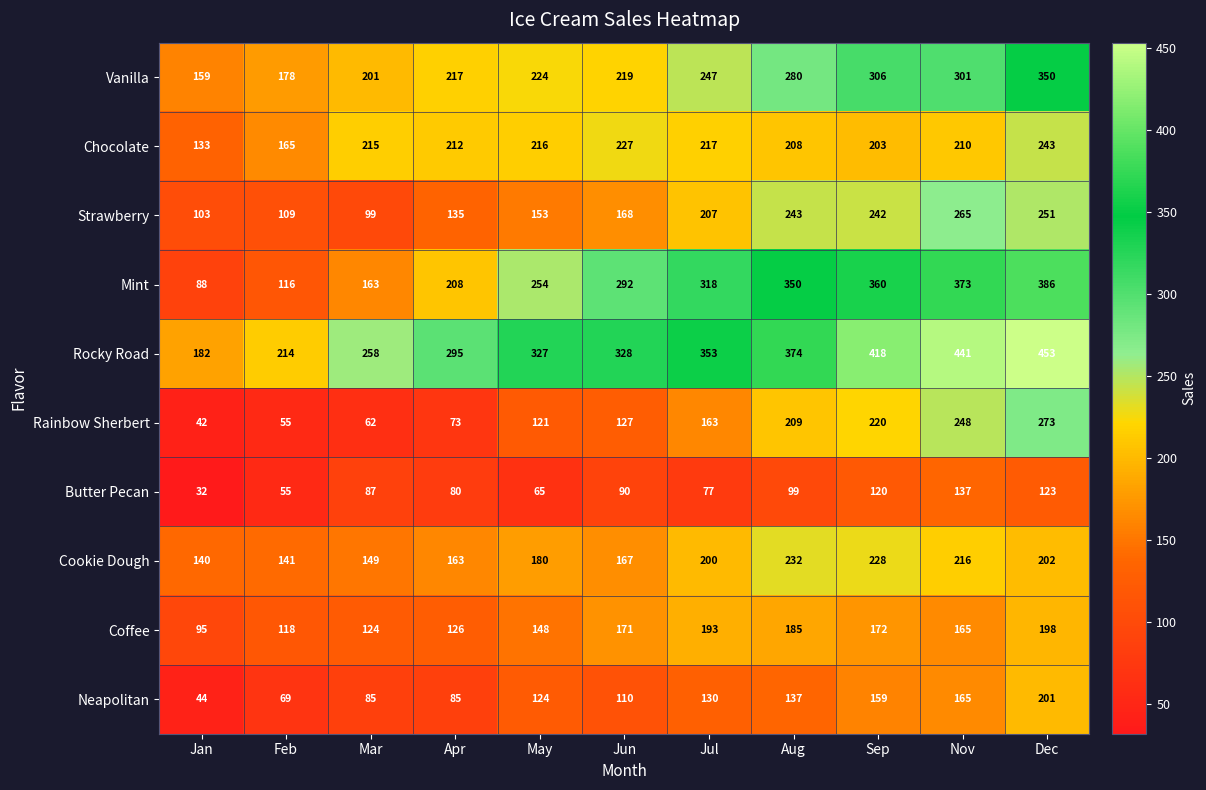

The value of Cookie Dough at Jan is 140. True or false?

True